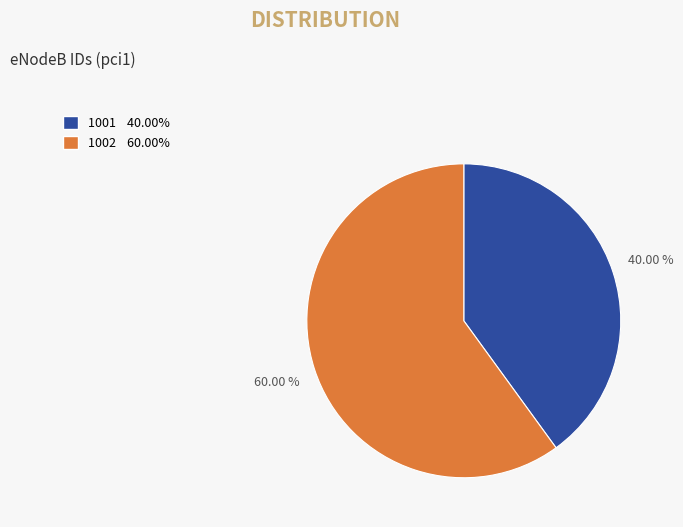

The 1001 slice represents 48% of the pie. True or false?

False